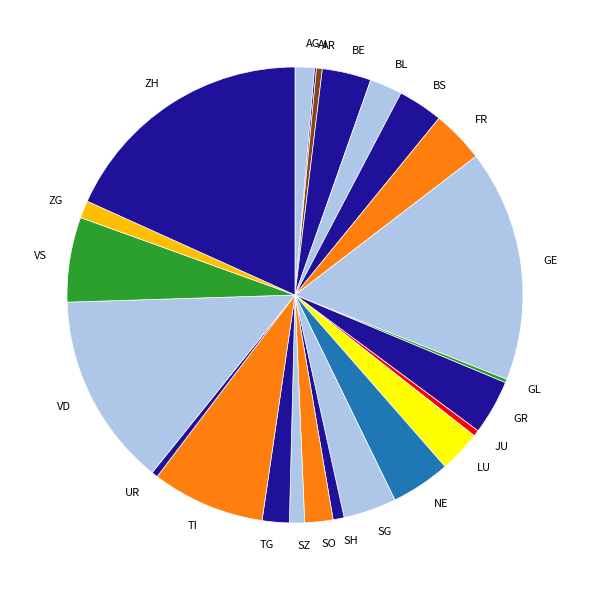

Which slice is the largest?

ZH